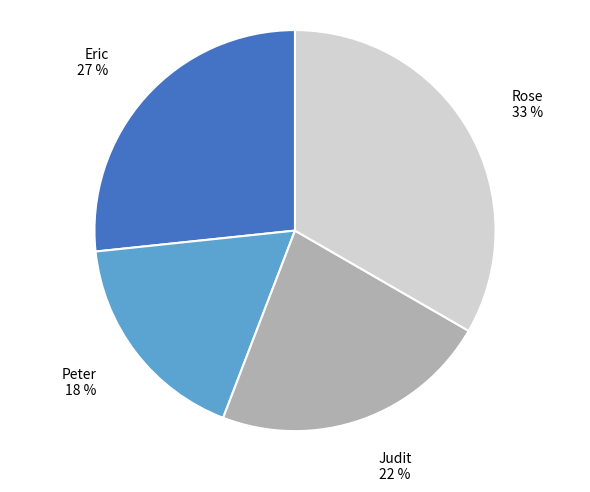

How many segments does this pie chart have?

4